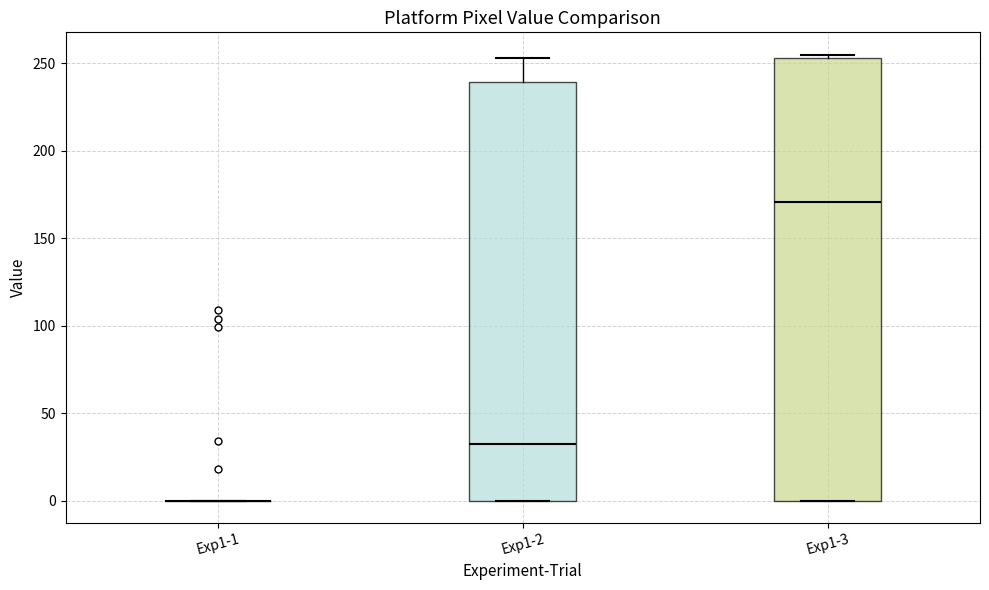

Reading left to right, transcribe this box plot: for each box, give where its median line is, the range the box spans, and where its two whiskers end, as read against the y-axis. The values are not printed on the chart, so give them approximately, as read against the axis.

Exp1-1: box collapsed to a line at 0, whiskers 0 to 0
Exp1-2: median 35, box 0 to 240, whiskers 0 to 255
Exp1-3: median 170, box 0 to 255, whiskers 0 to 255 (just above the box's upper edge)